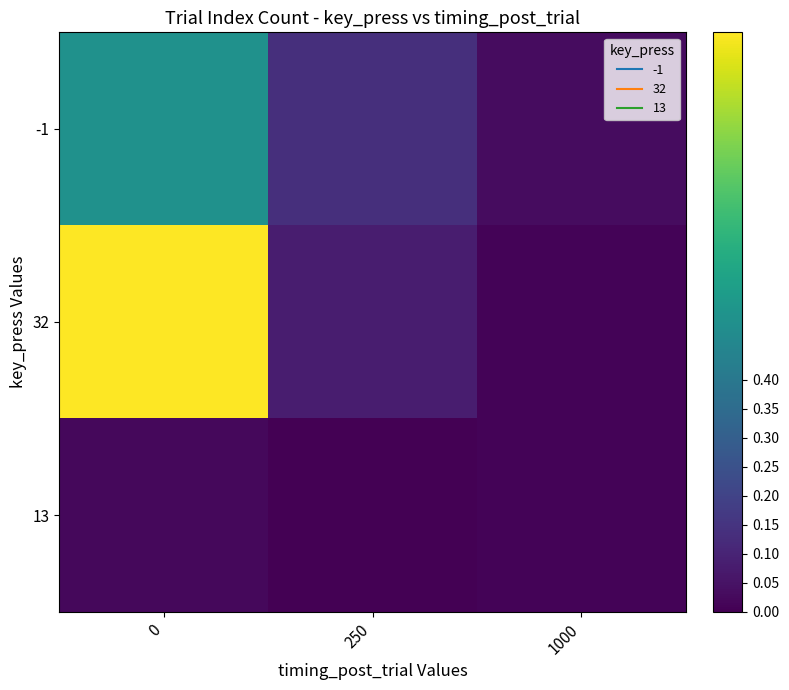

Rank the series by their average value, from lowest to highest.

13, -1, 32